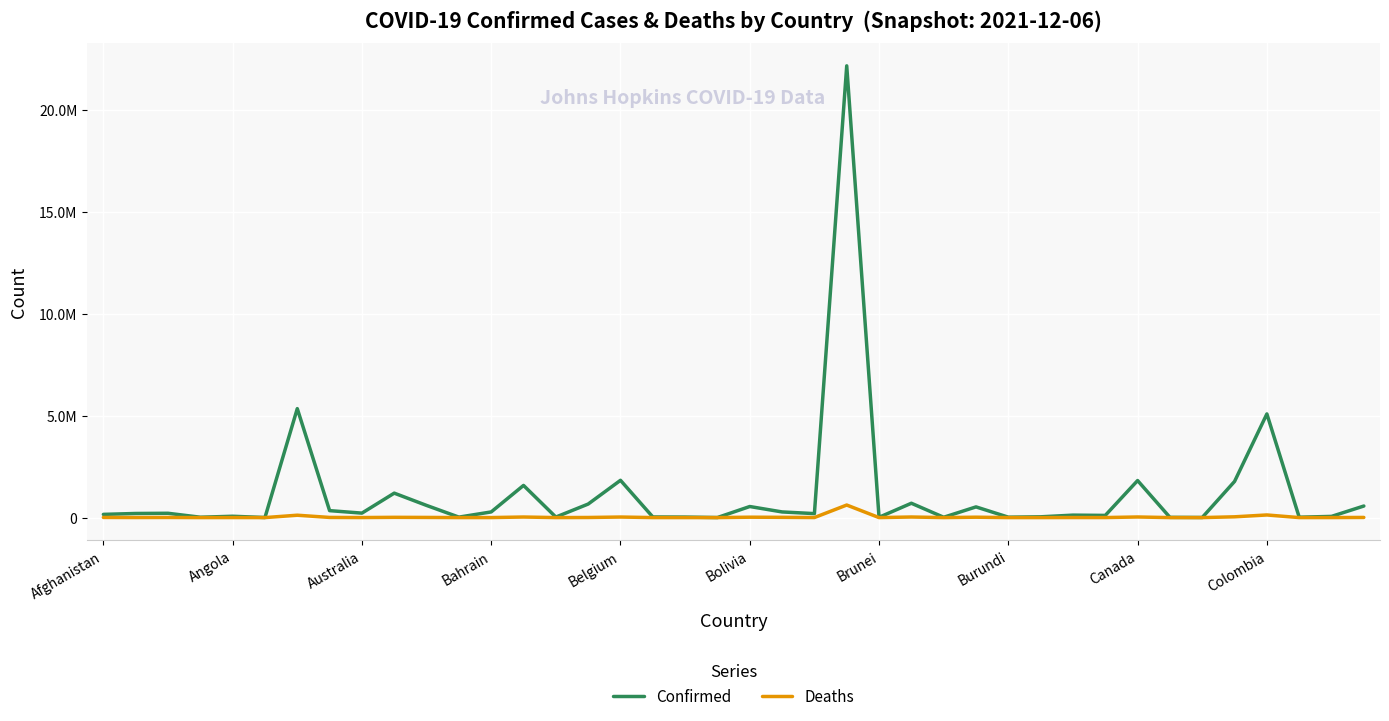

Does the chart have visible grid lines?

Yes